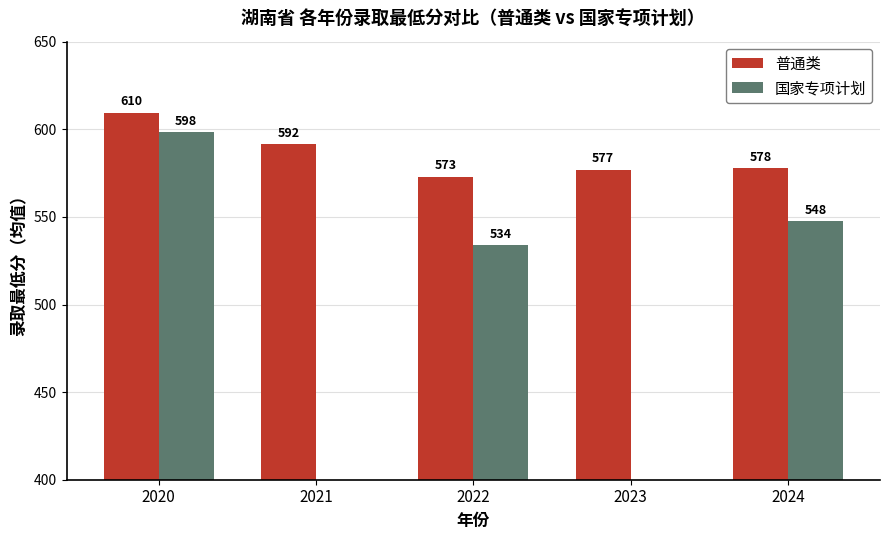

What is the sum of all 普通类 values?

2929.0